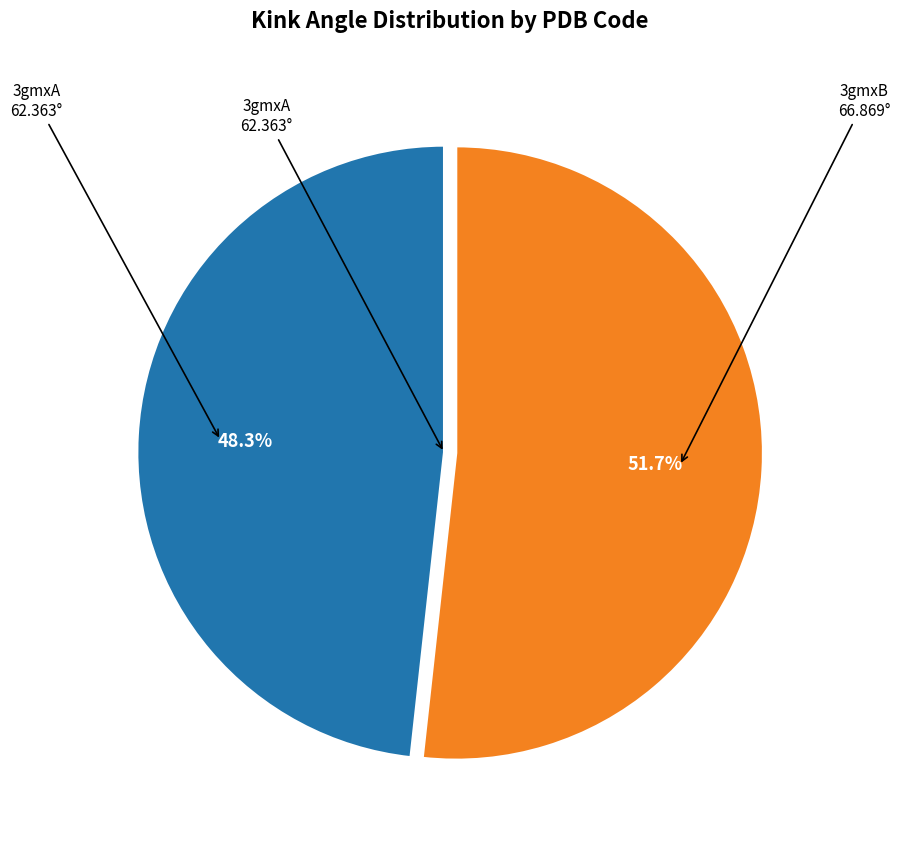

Is there a majority slice in this chart?

Yes